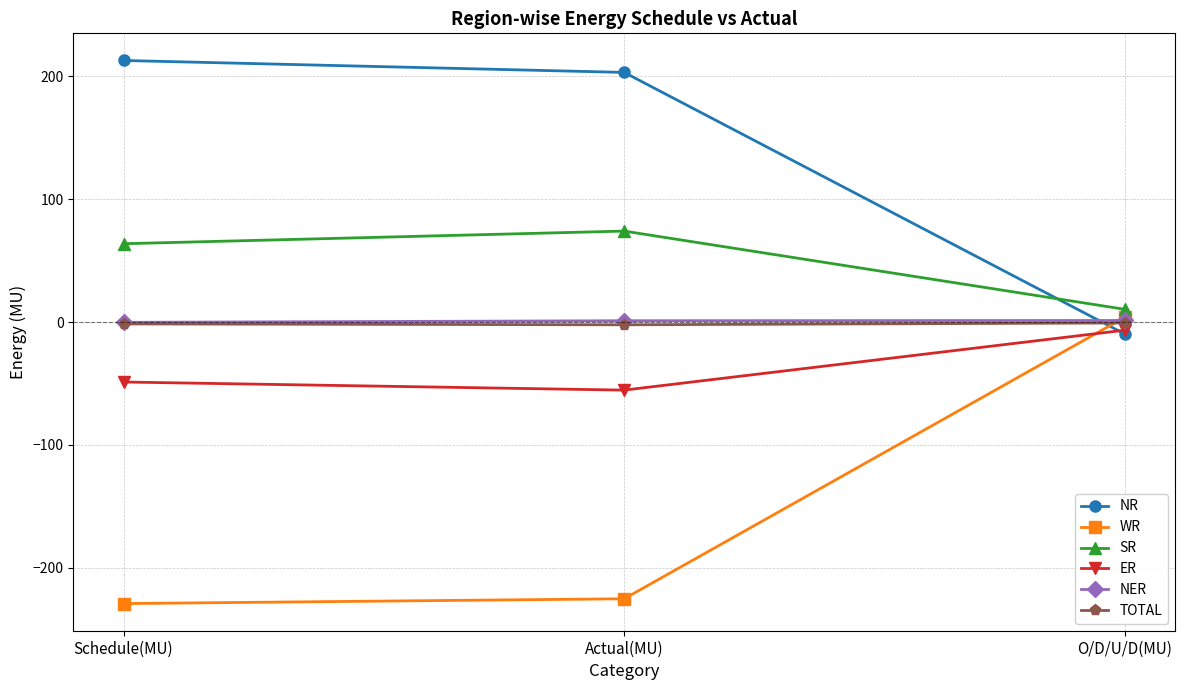

What is the label of the 1st point from the left?

Schedule(MU)